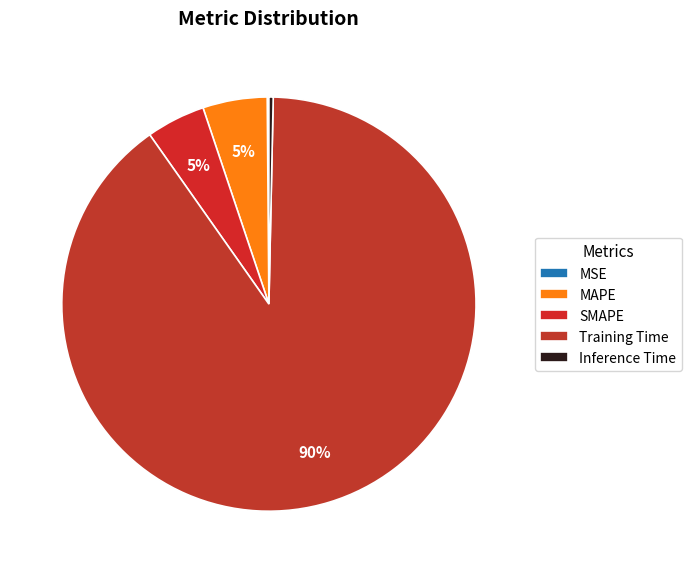

Is there any slice that represents more than half of the pie?

Yes